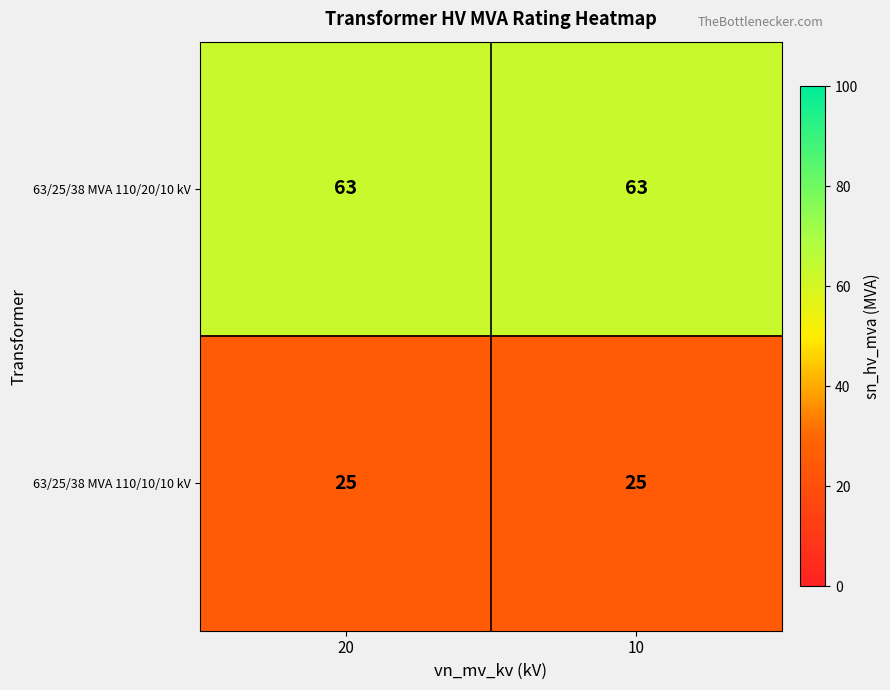

Reading left to right, what are all the values shown in this chart?

63/25/38 MVA 110/20/10 kV: 20=63	10=63
63/25/38 MVA 110/10/10 kV: 20=25	10=25